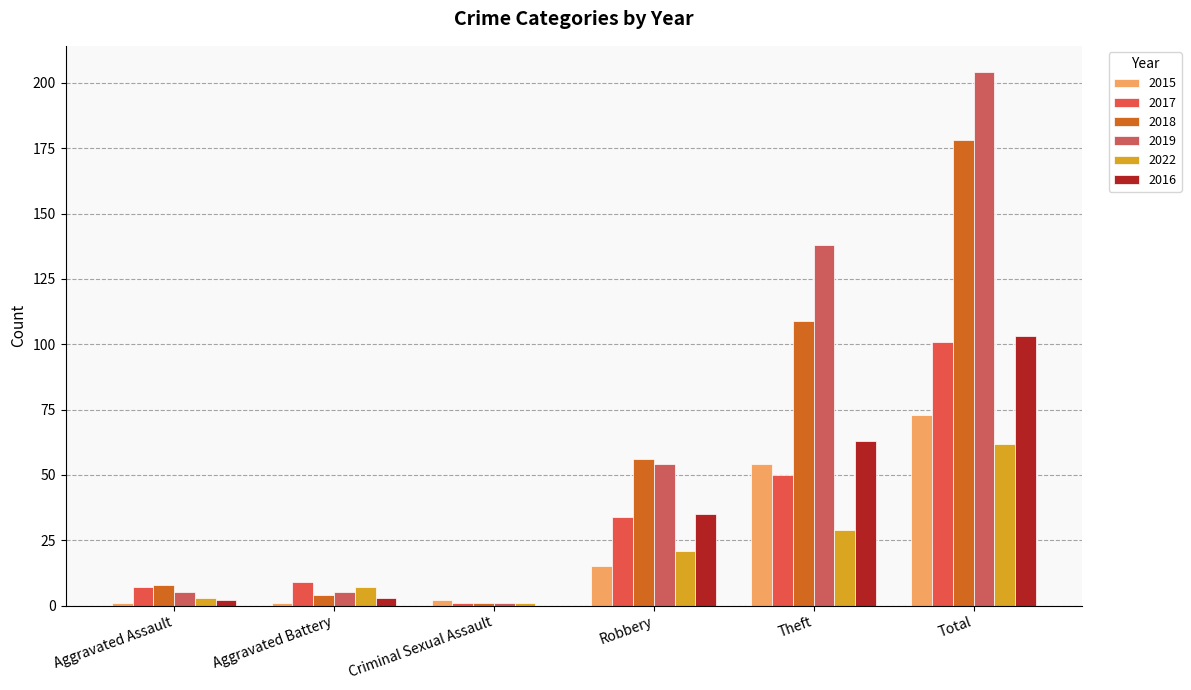

The 2017 series shows 4 at Aggravated Battery. True or false?

False